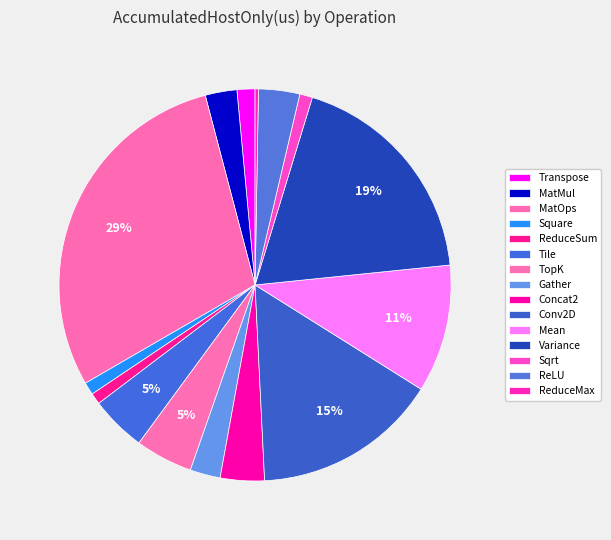

Which slice is the smallest?

ReduceMax